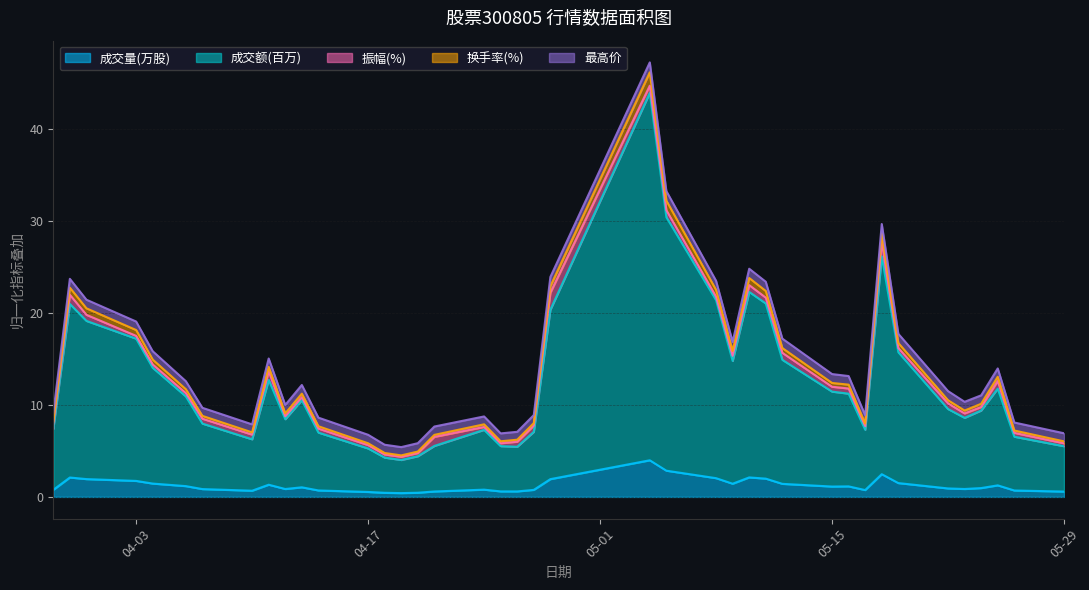

At which label does 成交量(万股) first exceed 1?

2023-03-30